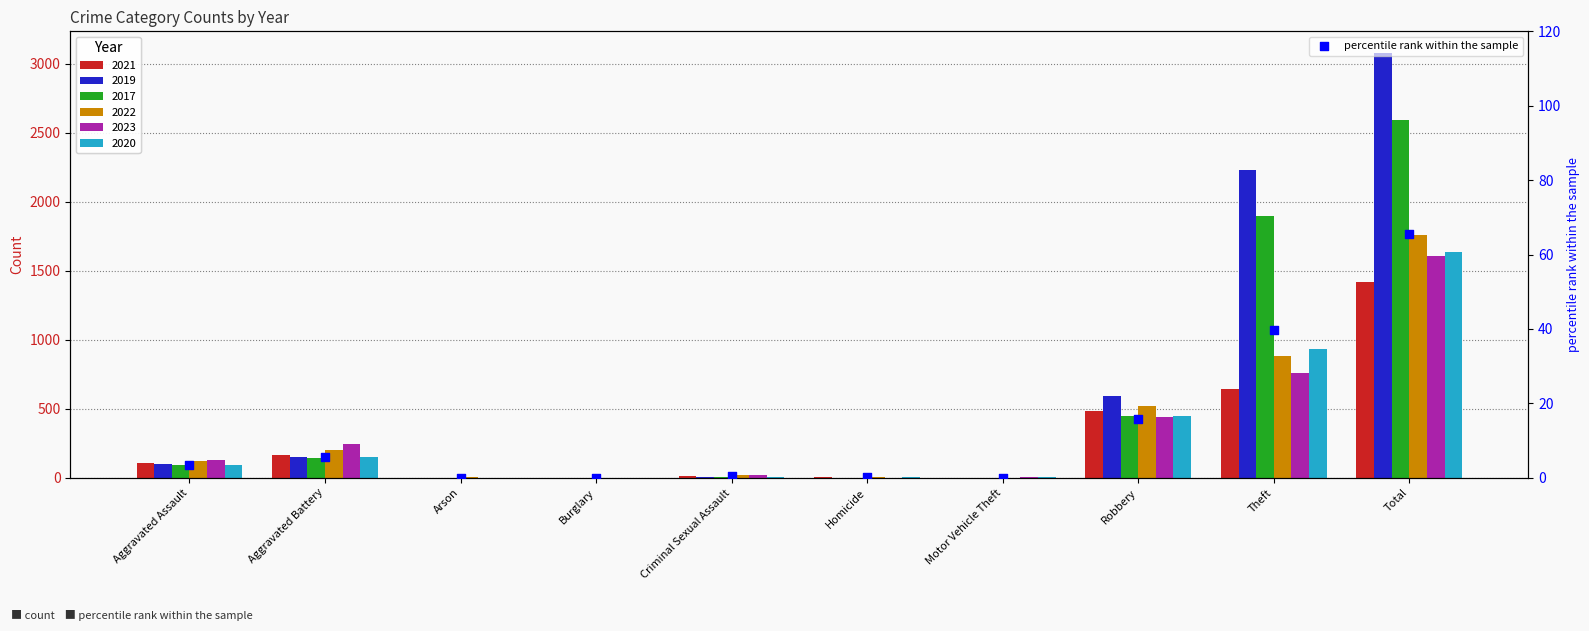

Which has a higher value, Aggravated Battery or Criminal Sexual Assault?

Aggravated Battery